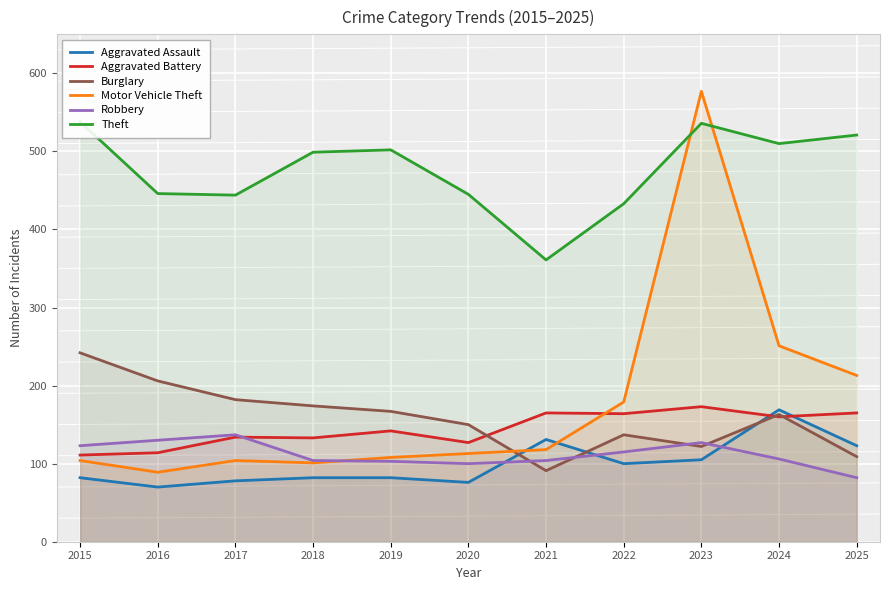

What is the smallest value displayed?

70